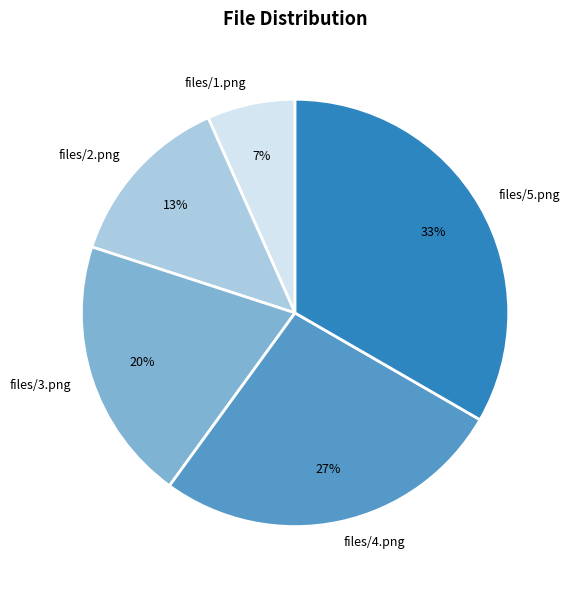

Is it true that files/2.png is 13% of the pie?

True